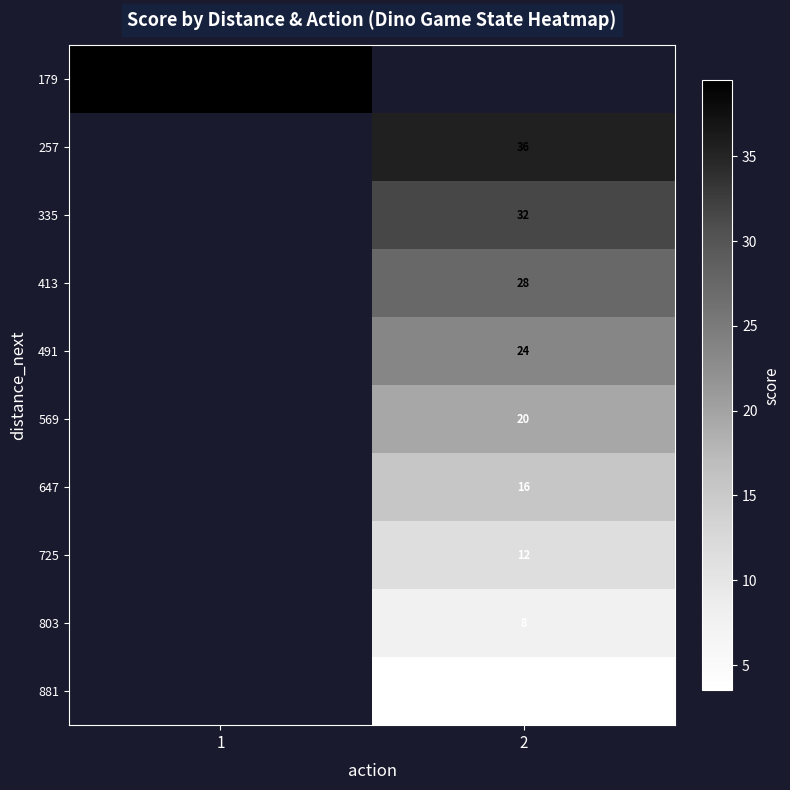

Is the value of 569 at 2 greater than the value of 413 at 2?

No